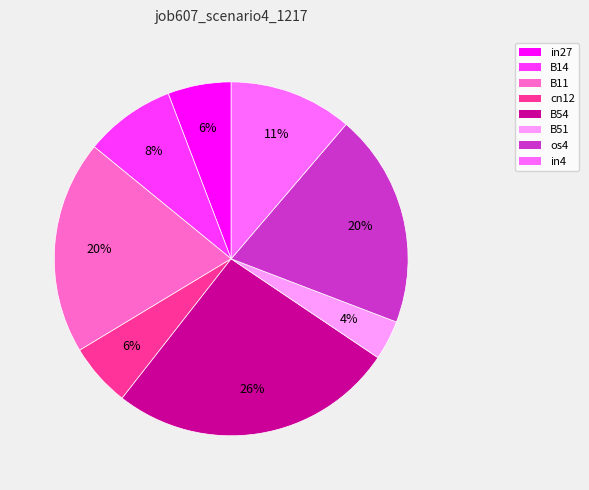

What percentage is the os4 slice, to the nearest percent?

20%